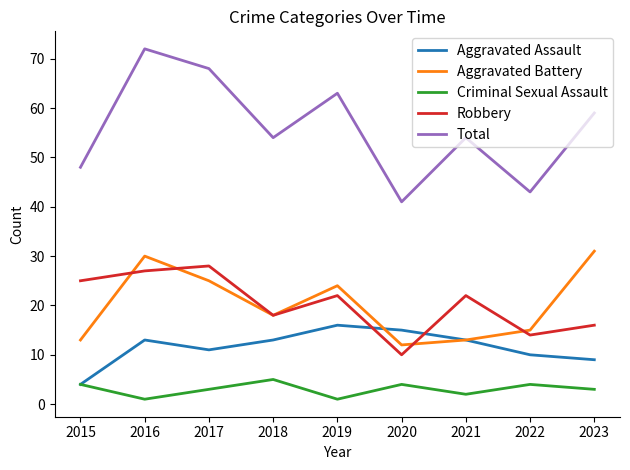

What is the difference between the Aggravated Assault values at 2016 and 2020?

2